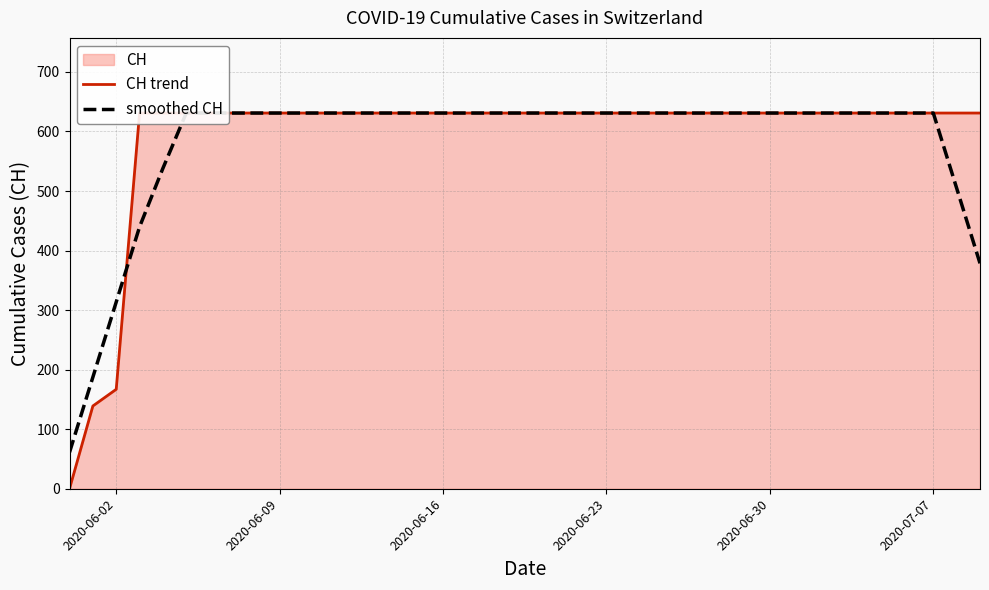

Reading left to right, list all the values displayed in this chart.

CH trend: 0.0	139.0	167.0	631.0	631.0	631.0	631.0	631.0	631.0	631.0	631.0	631.0	631.0	631.0	631.0	631.0	631.0	631.0	631.0	631.0	631.0	631.0	631.0	631.0	631.0	631.0	631.0	631.0	631.0	631.0	631.0	631.0	631.0	631.0	631.0	631.0	631.0	631.0	631.0	631.0
smoothed CH: 61.2	187.4	313.6	439.8	538.2	631.0	631.0	631.0	631.0	631.0	631.0	631.0	631.0	631.0	631.0	631.0	631.0	631.0	631.0	631.0	631.0	631.0	631.0	631.0	631.0	631.0	631.0	631.0	631.0	631.0	631.0	631.0	631.0	631.0	631.0	631.0	631.0	631.0	504.8	378.6